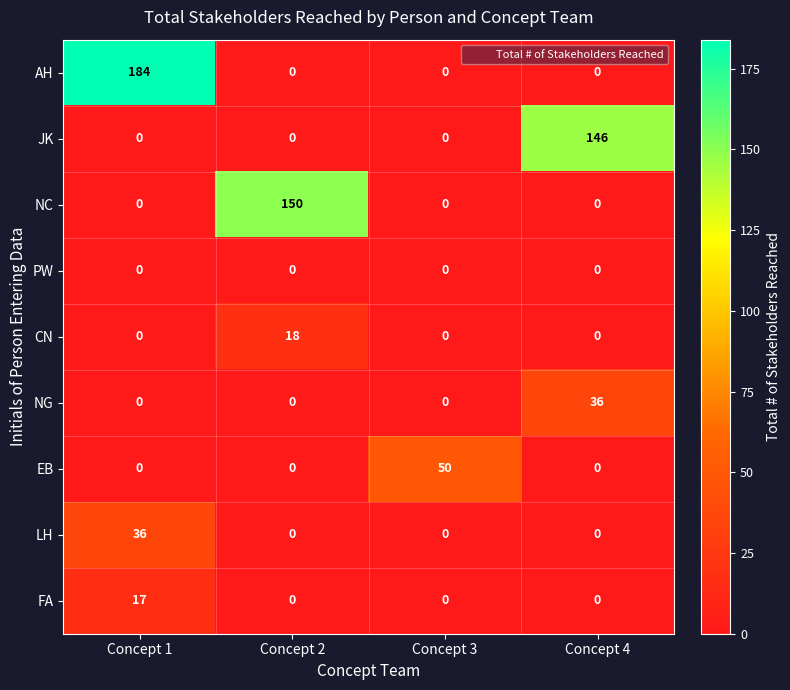

Which series has the largest range (max minus min)?

AH